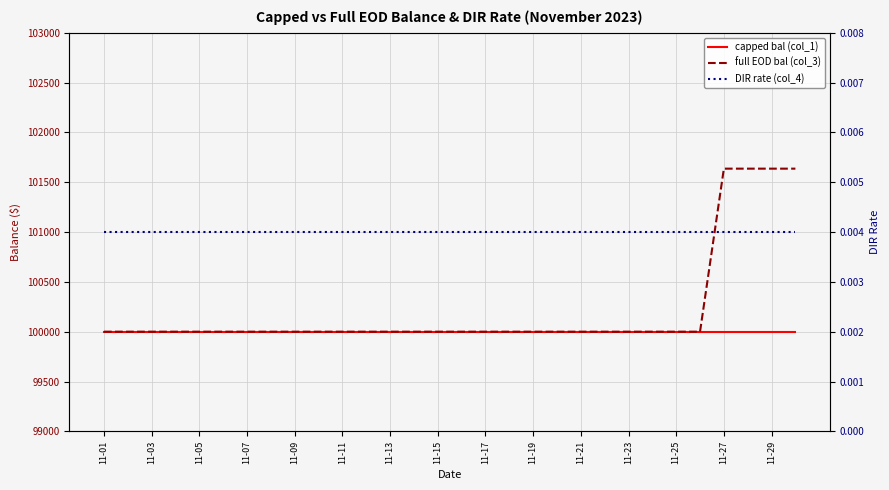

What is the greatest value displayed?

101636.0